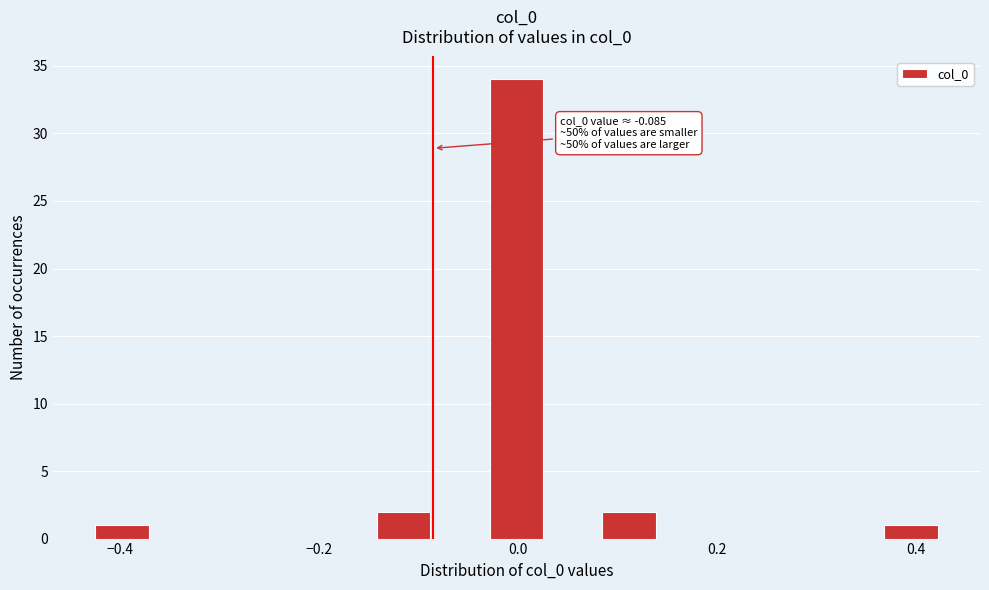

Around what value on the x-axis is the tallest bar? Give the approximate position of its centre, as read against the axis.

0.00